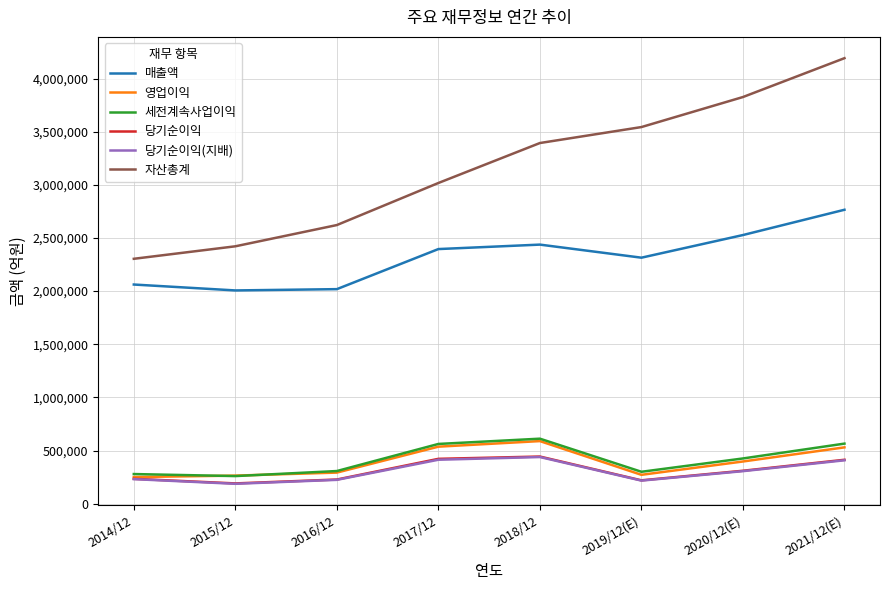

What is the sum of the 세전계속사업이익 values at 2014/12 and 2021/12(E)?

843909